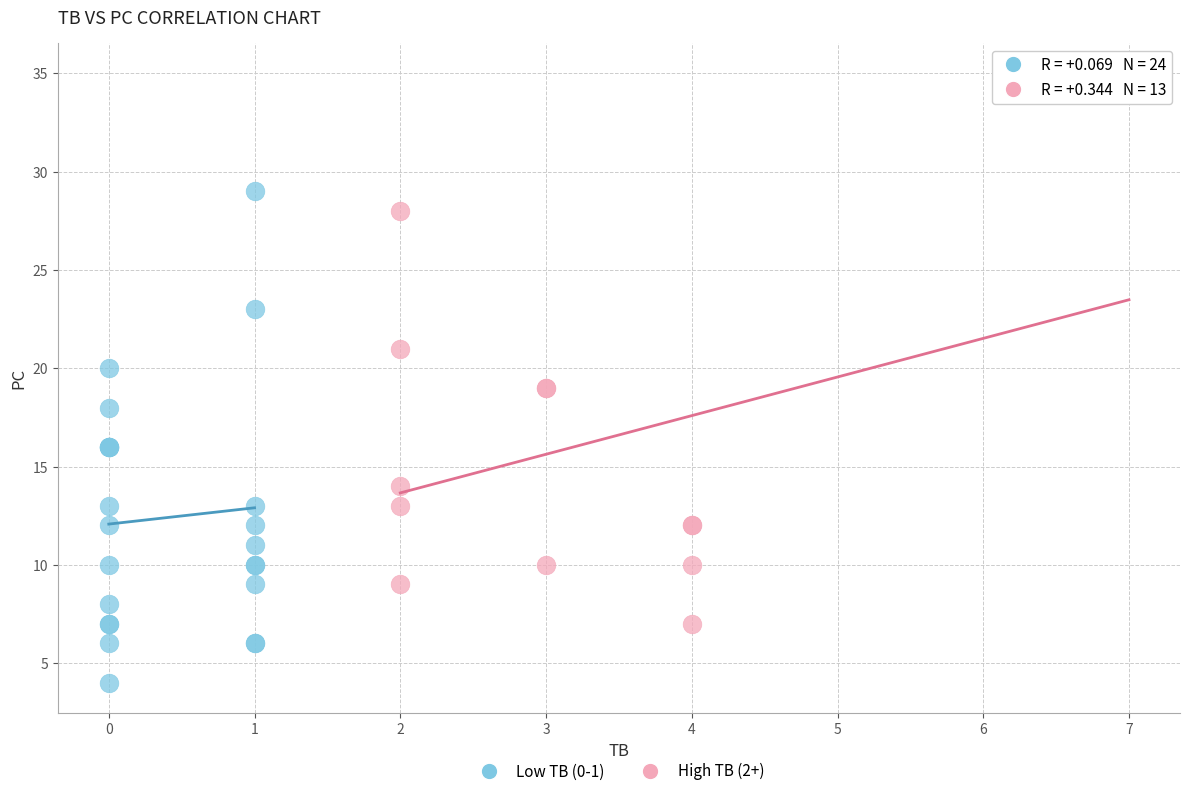

Which series has the largest Y range (max minus min)?

High TB (2+)